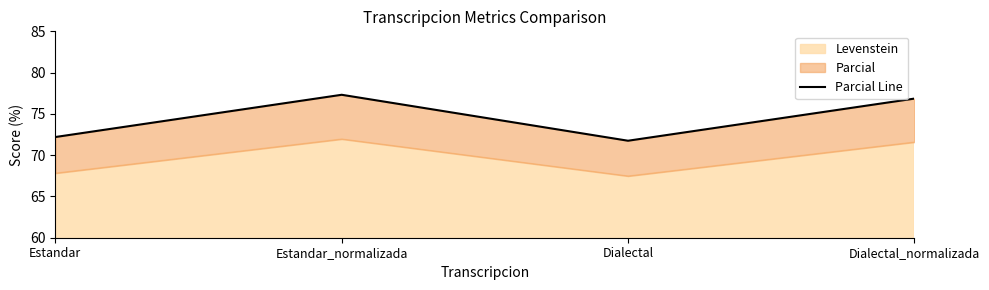

How many categories are shown in the chart?

4